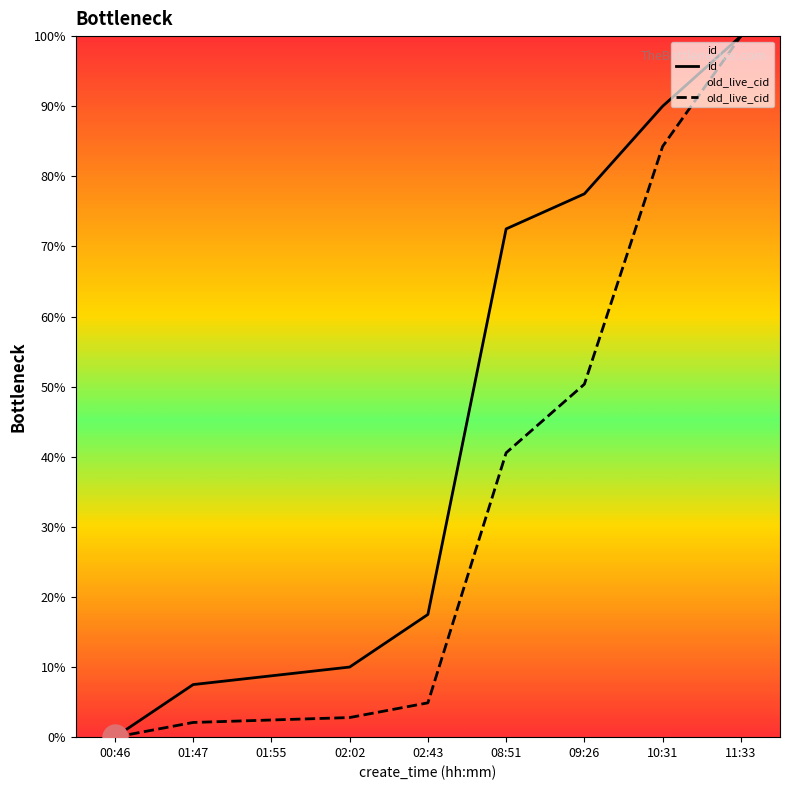

True or false: old_live_cid has more than 1 points higher than both neighbors.

False